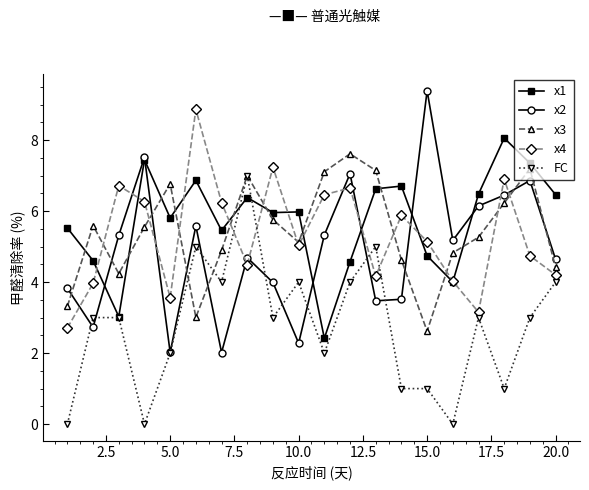

How many data points in x3 are above 5?

12